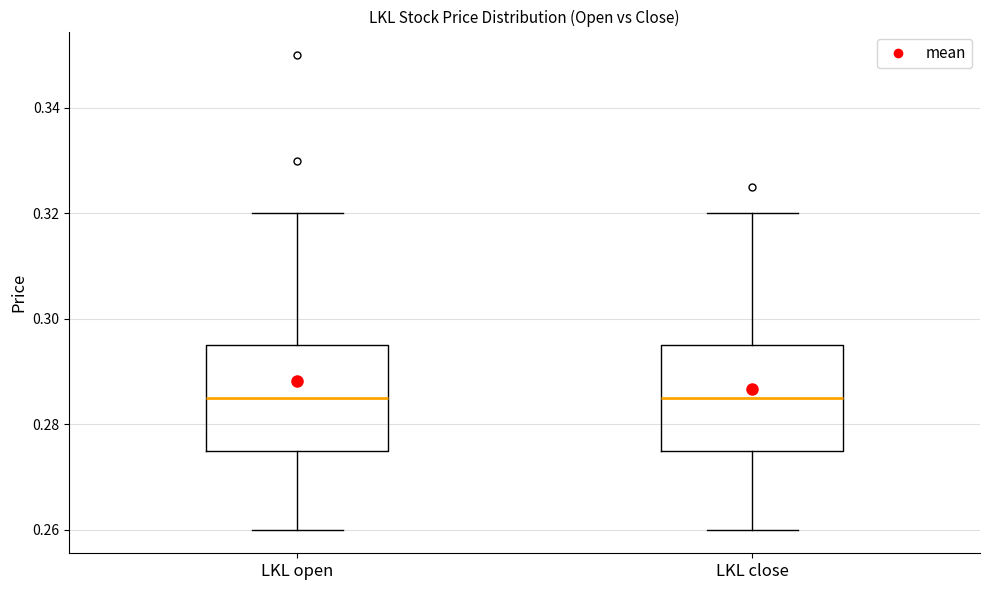

Reading left to right, transcribe this box plot: for each box, give where its median line is, the range the box spans, and where its two whiskers end, as read against the y-axis. The values are not printed on the chart, so give them approximately, as read against the axis.

LKL open: median 0.286, box 0.276 to 0.296, whiskers 0.260 to 0.320
LKL close: median 0.286, box 0.276 to 0.296, whiskers 0.260 to 0.320